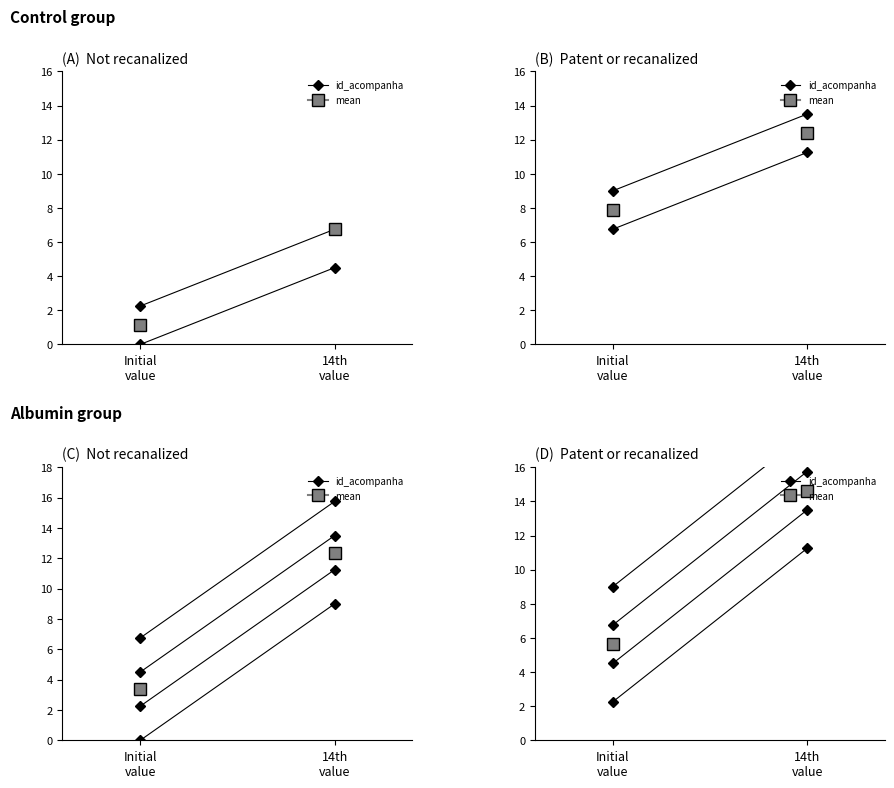

Which category has the lowest value across all series?

Initial
value